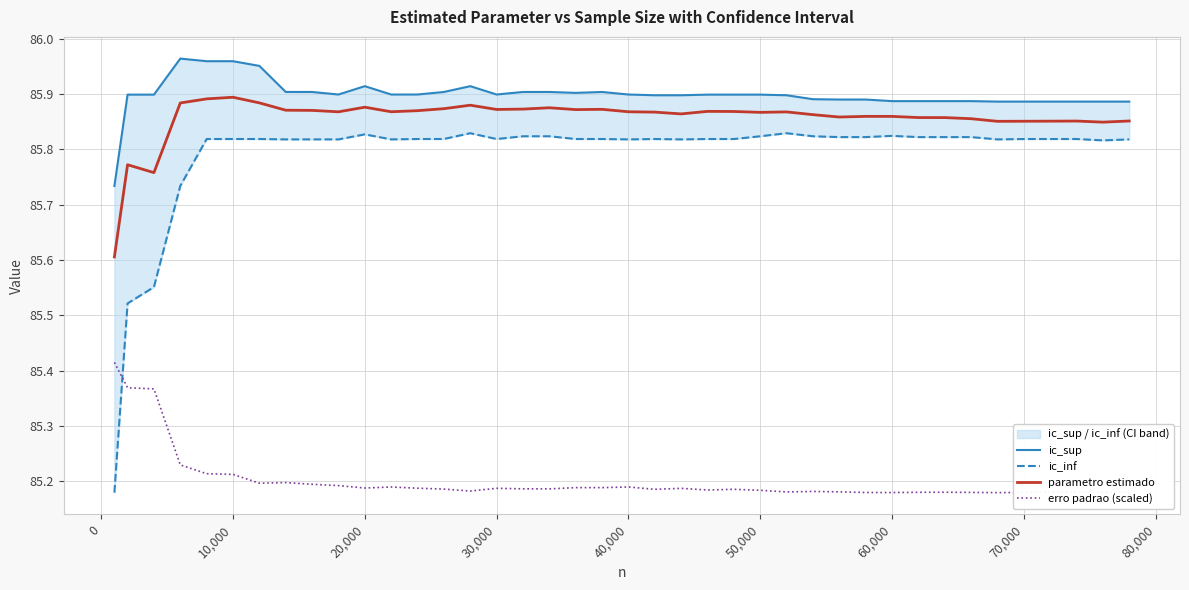

True or false: parametro estimado and erro padrao (scaled) cross at least once.

False